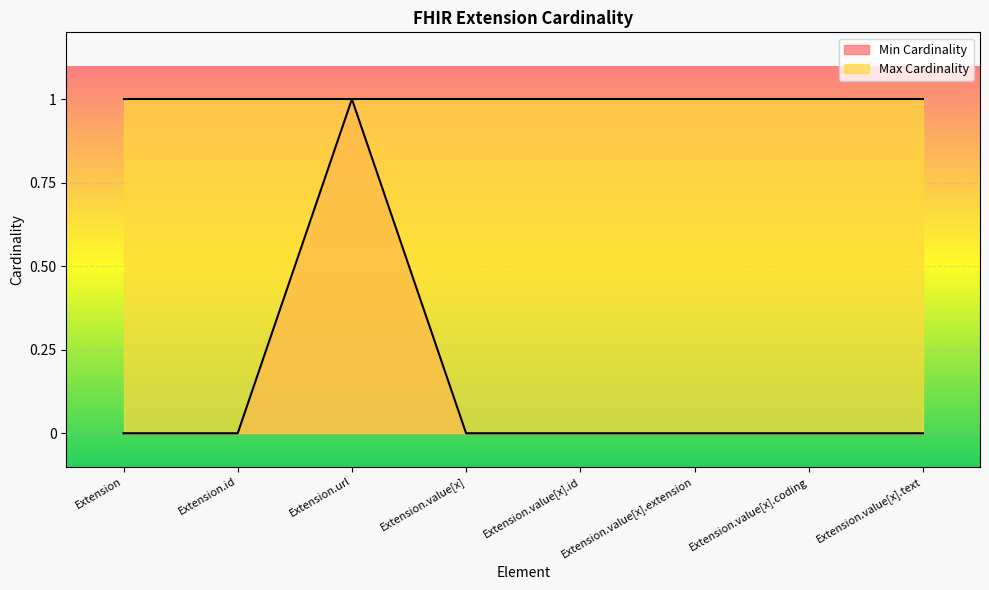

The value at Extension.value[x].id is 0. True or false?

True